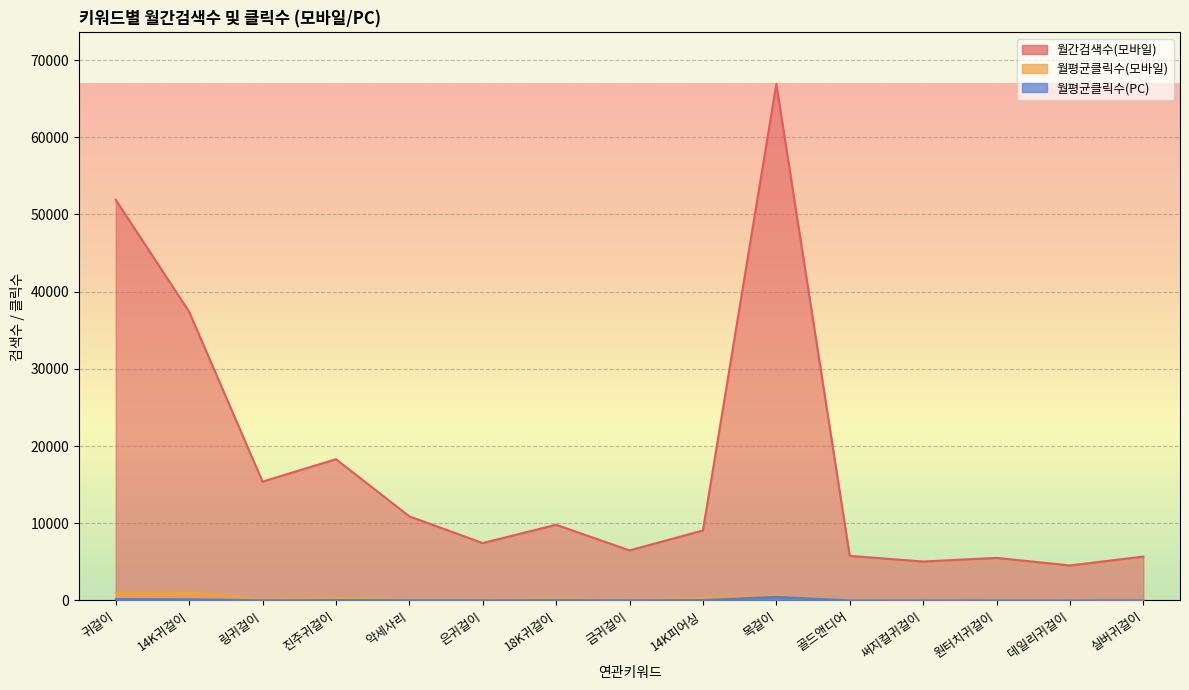

What is the difference between the maximum and second lowest values in the 월평균클릭수(PC) series?

460.0